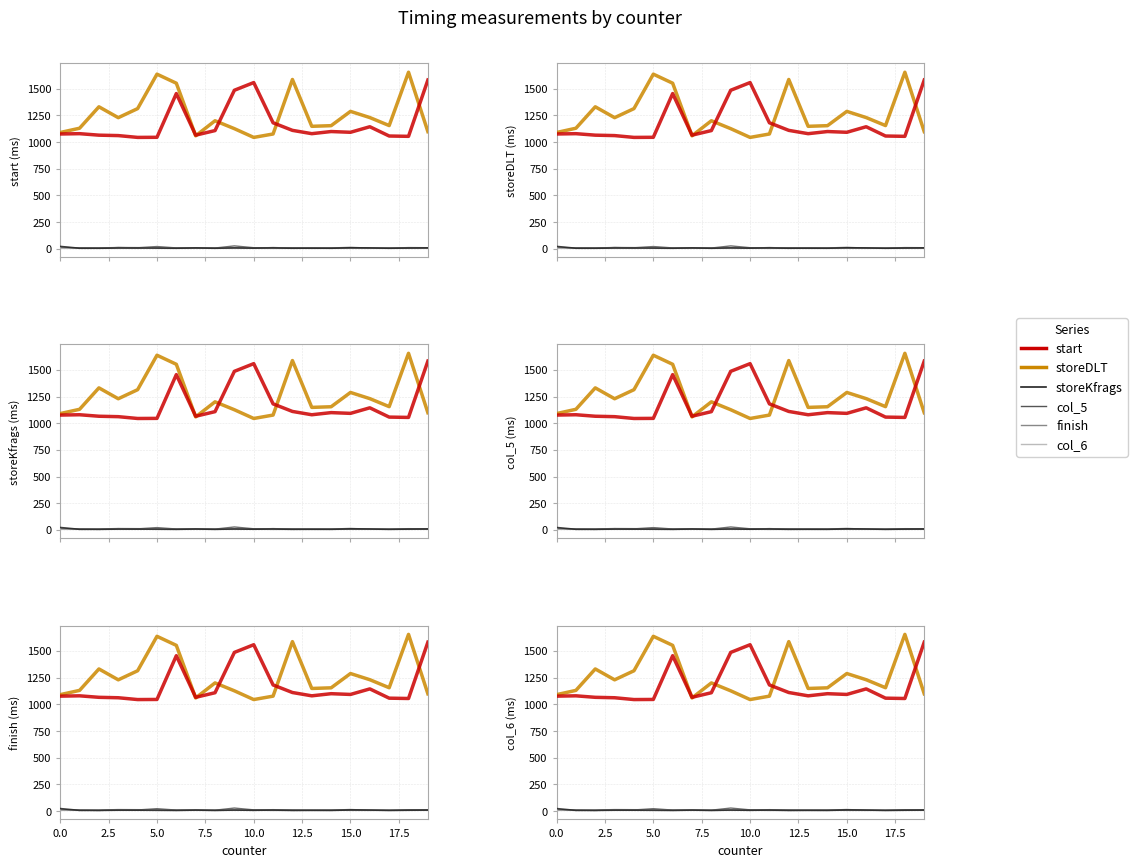

Where is the first local minimum for finish?

5.0